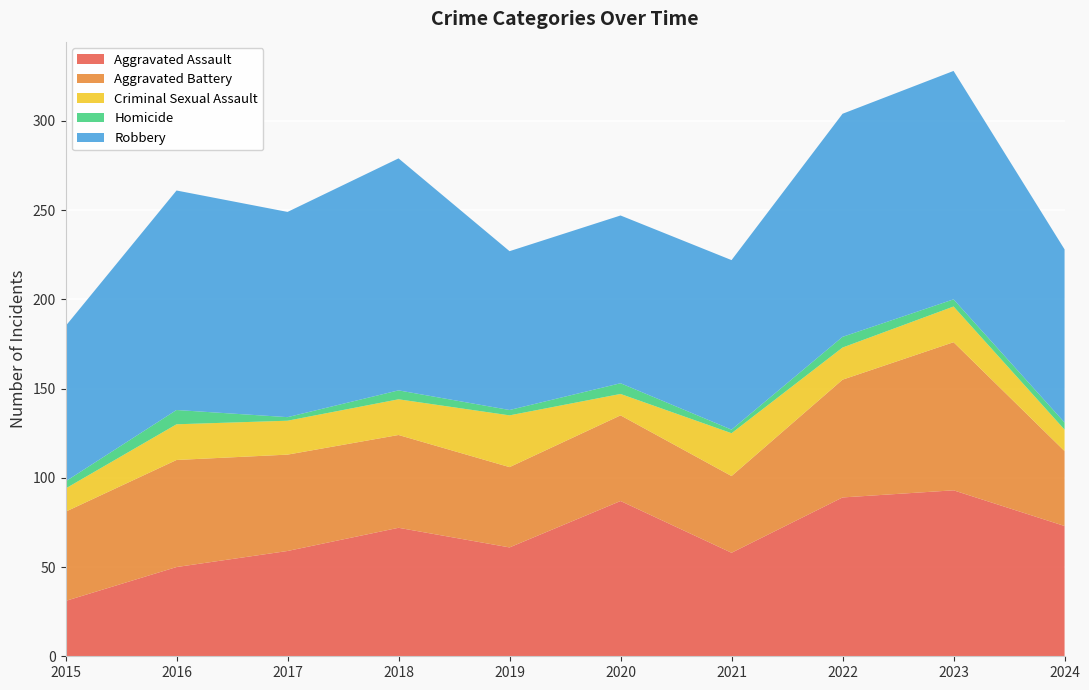

Reading left to right, transcribe all the data shown in this chart.

Aggravated Assault: 2015=31	2016=50	2017=59	2018=72	2019=61	2020=87	2021=58	2022=89	2023=93	2024=73
Aggravated Battery: 2015=50	2016=60	2017=54	2018=52	2019=45	2020=48	2021=43	2022=66	2023=83	2024=42
Criminal Sexual Assault: 2015=13	2016=20	2017=19	2018=20	2019=29	2020=12	2021=24	2022=18	2023=20	2024=12
Homicide: 2015=4	2016=8	2017=2	2018=5	2019=3	2020=6	2021=2	2022=6	2023=4	2024=4
Robbery: 2015=87	2016=123	2017=115	2018=130	2019=89	2020=94	2021=95	2022=125	2023=128	2024=97